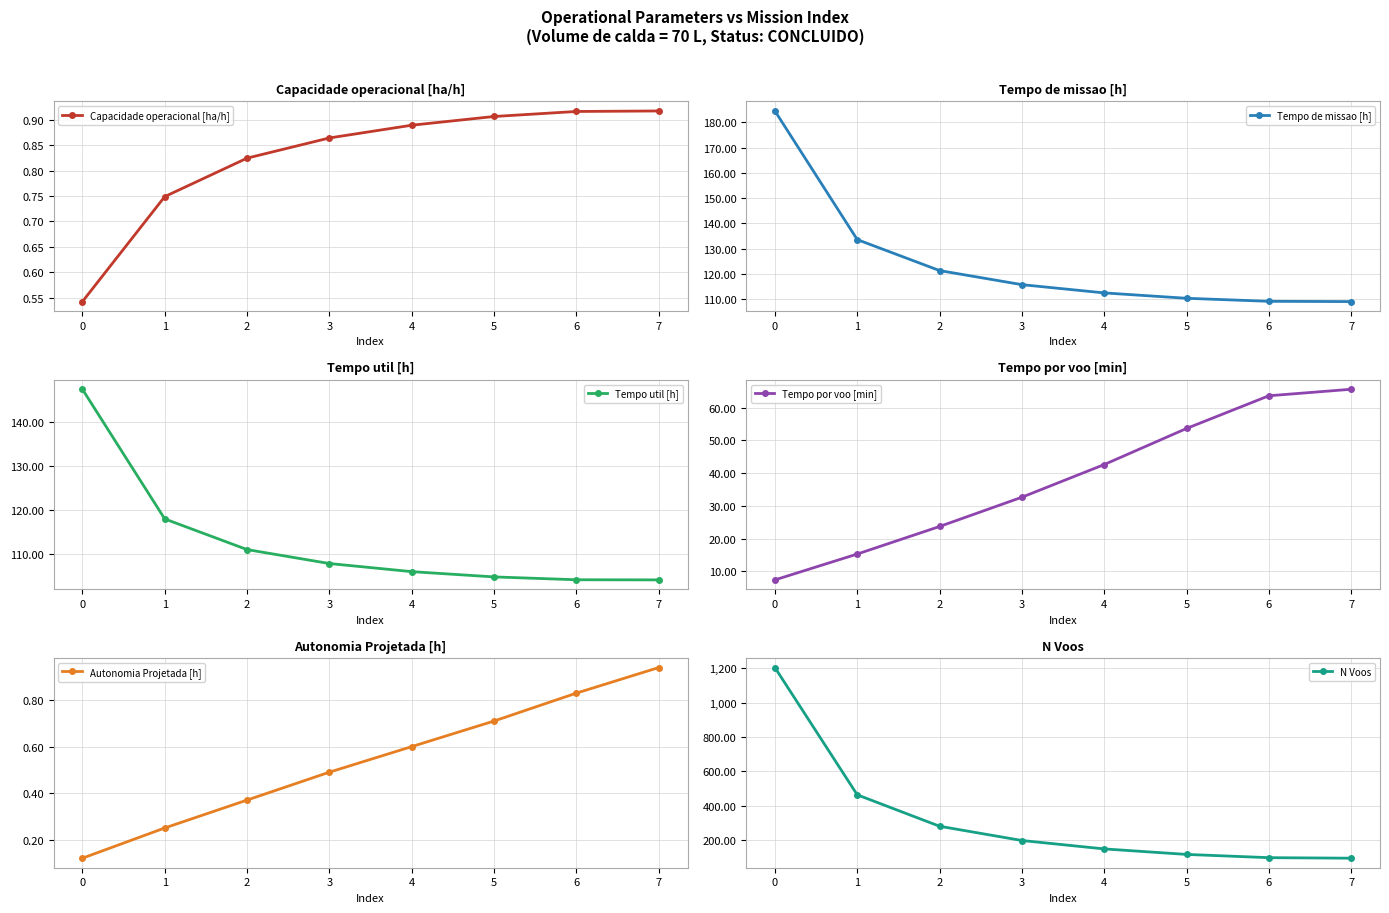

What is the difference between the N Voos values at 4 and 2?

132